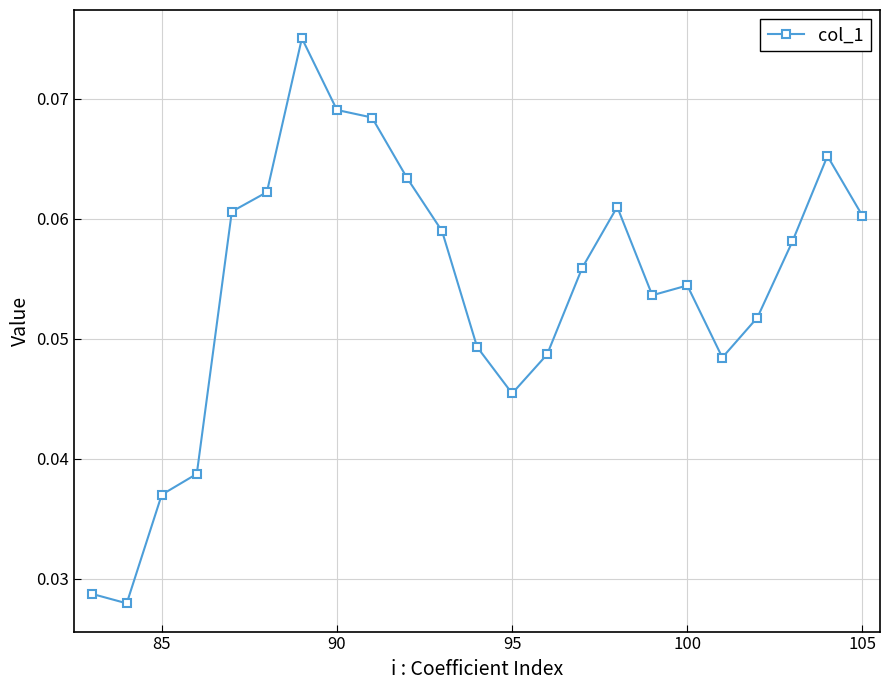

How many values are between 0 and 1?

23